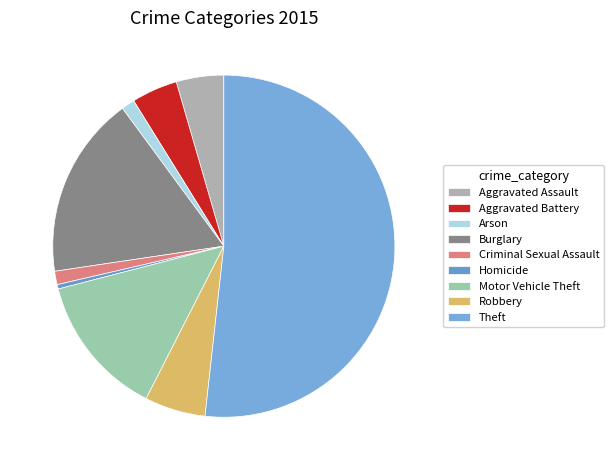

Which category accounts for the majority?

Theft